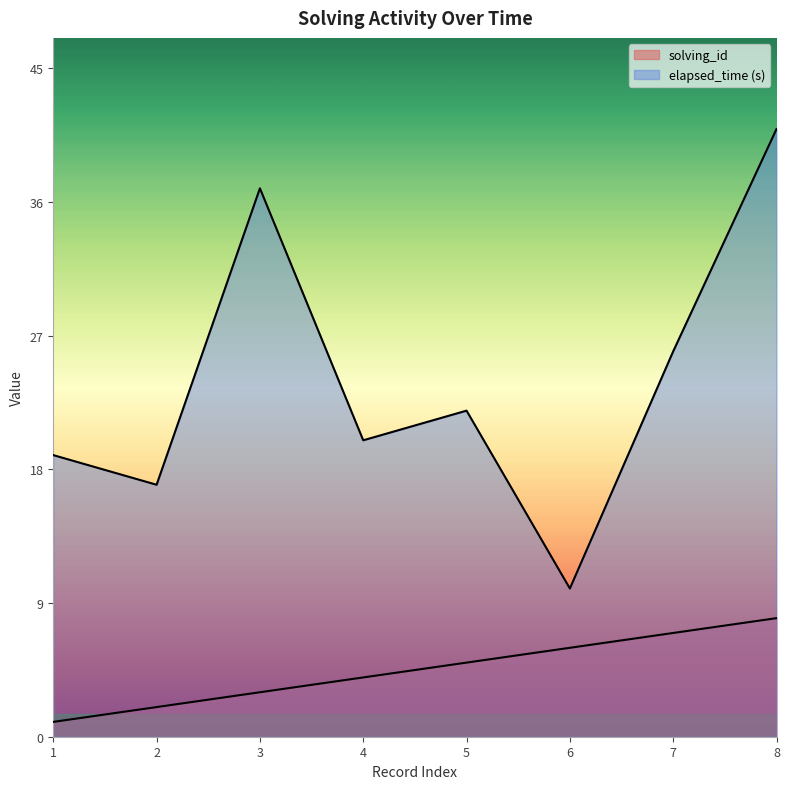

At 3, list the series in order from smallest to largest.

solving_id, elapsed_time